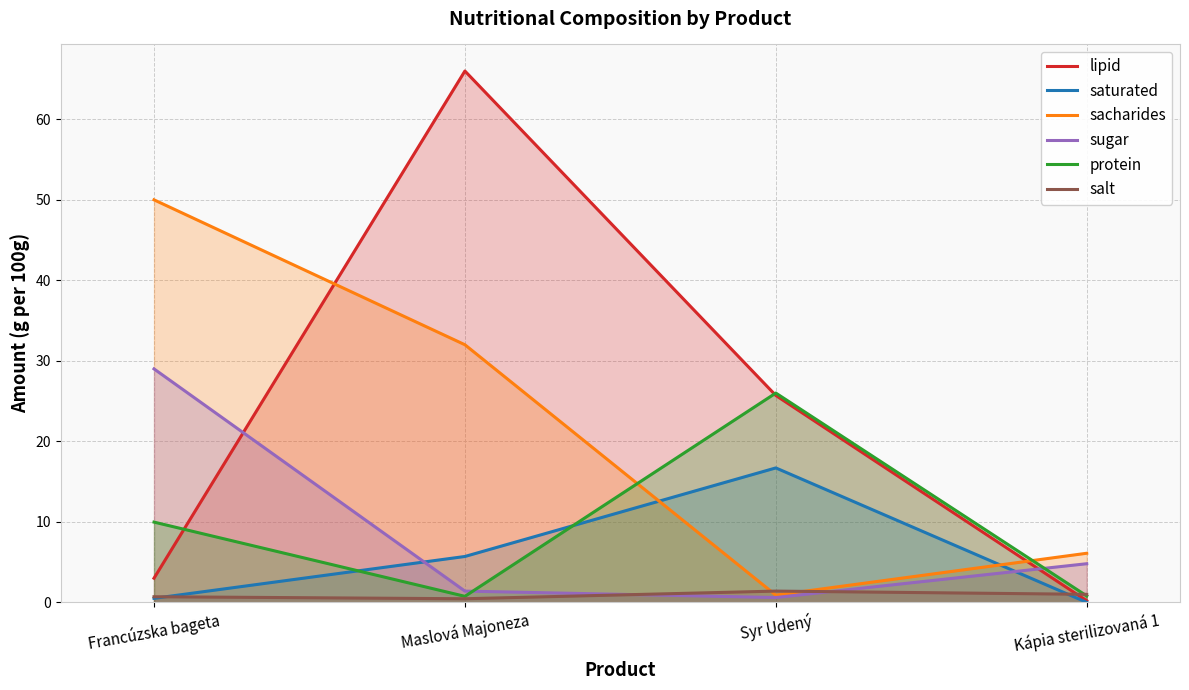

What is the difference between the highest and lowest values at Syr Udený?

25.4